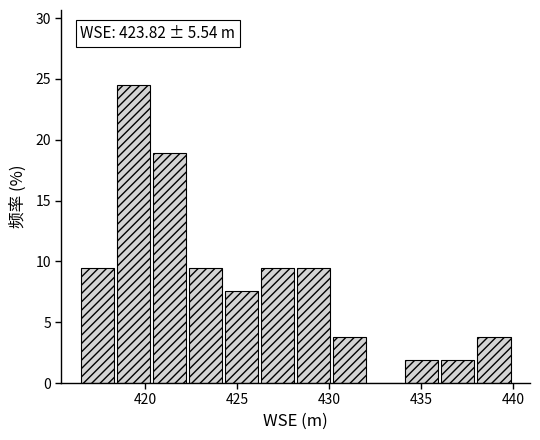

Read against the x-axis, roughly where is the centre of the tallest bar?

419.5